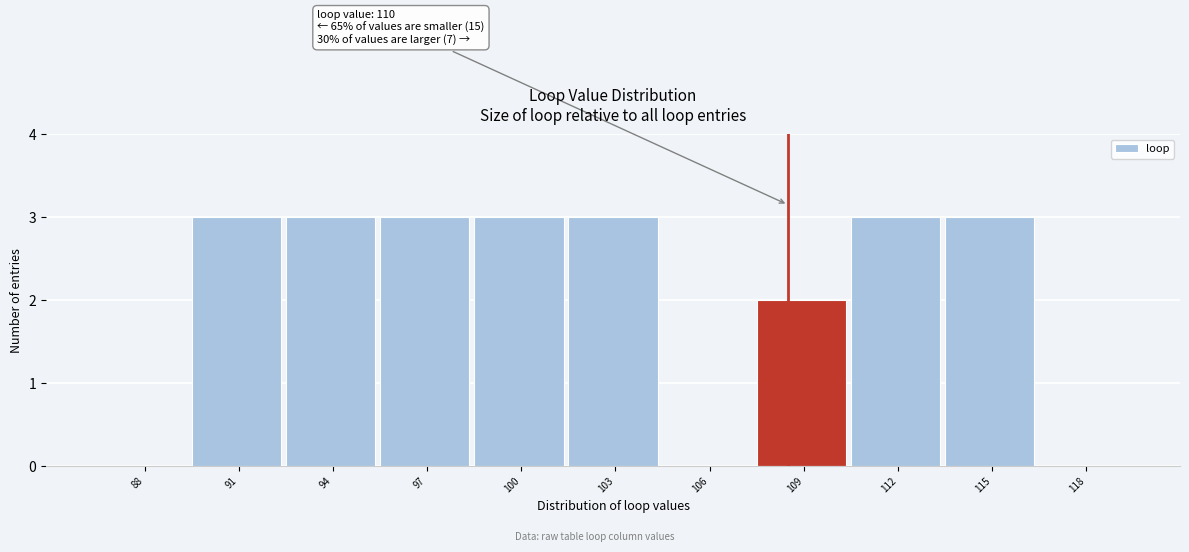

Reading right to left, what are all the values shown in this chart?

118=0	115=3	112=3	109=2	106=0	103=3	100=3	97=3	94=3	91=3	88=0